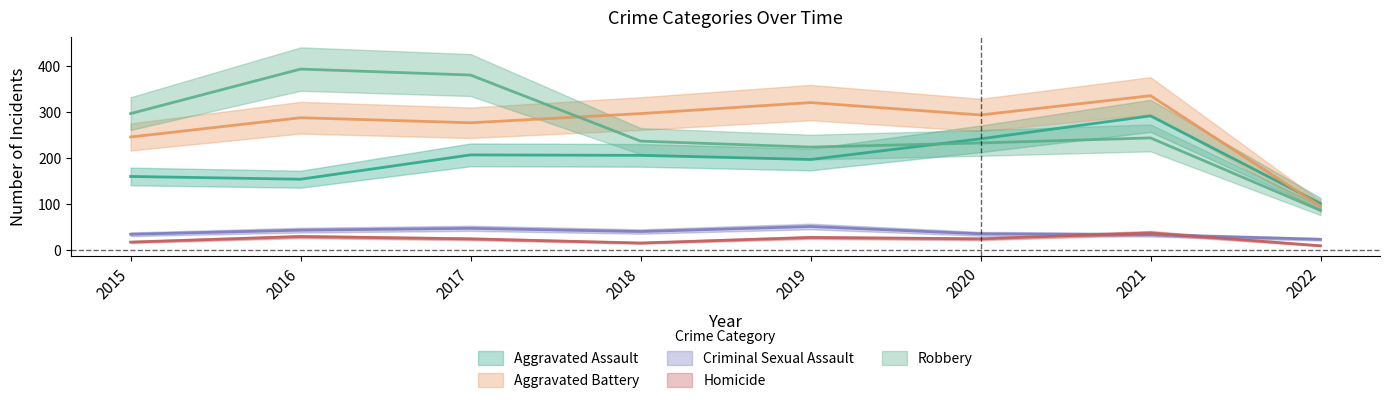

Where is the first local maximum for Criminal Sexual Assault?

2017